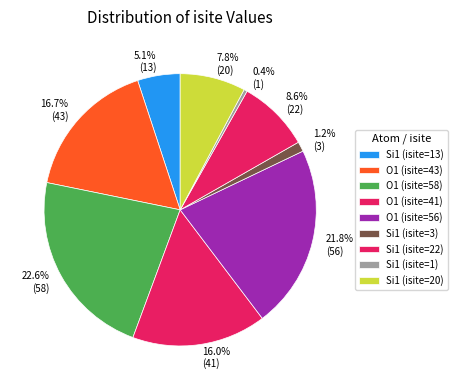

To the nearest percent, what is the difference between the largest and smallest slice percentages?

22%